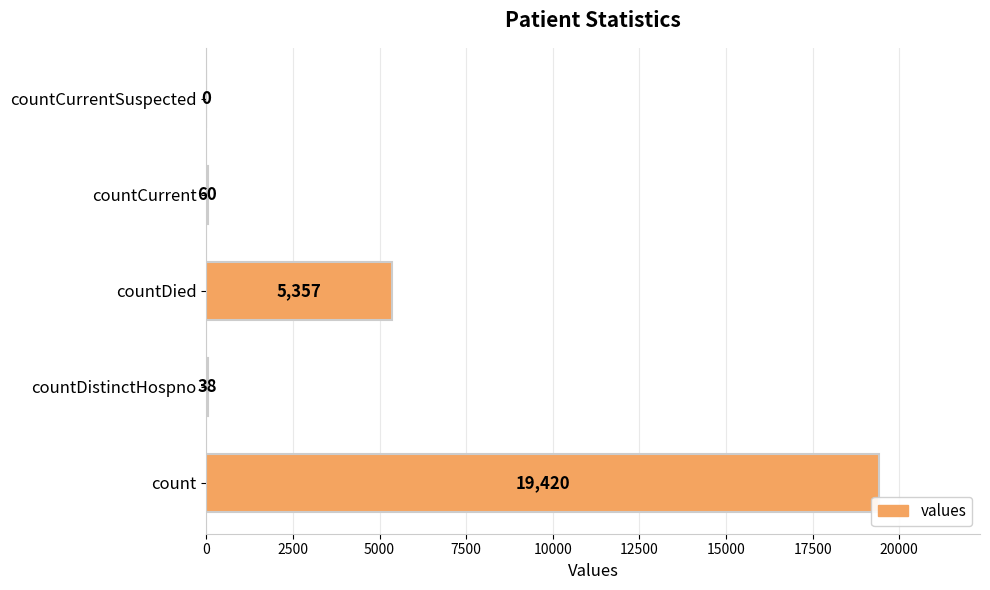

What is the sum of all values?

24875